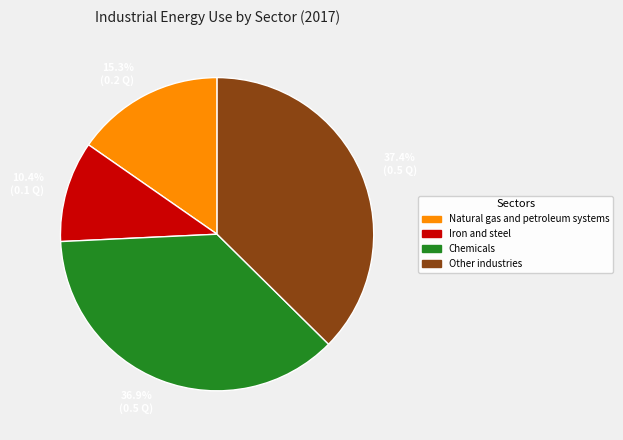

How many segments does this pie chart have?

4